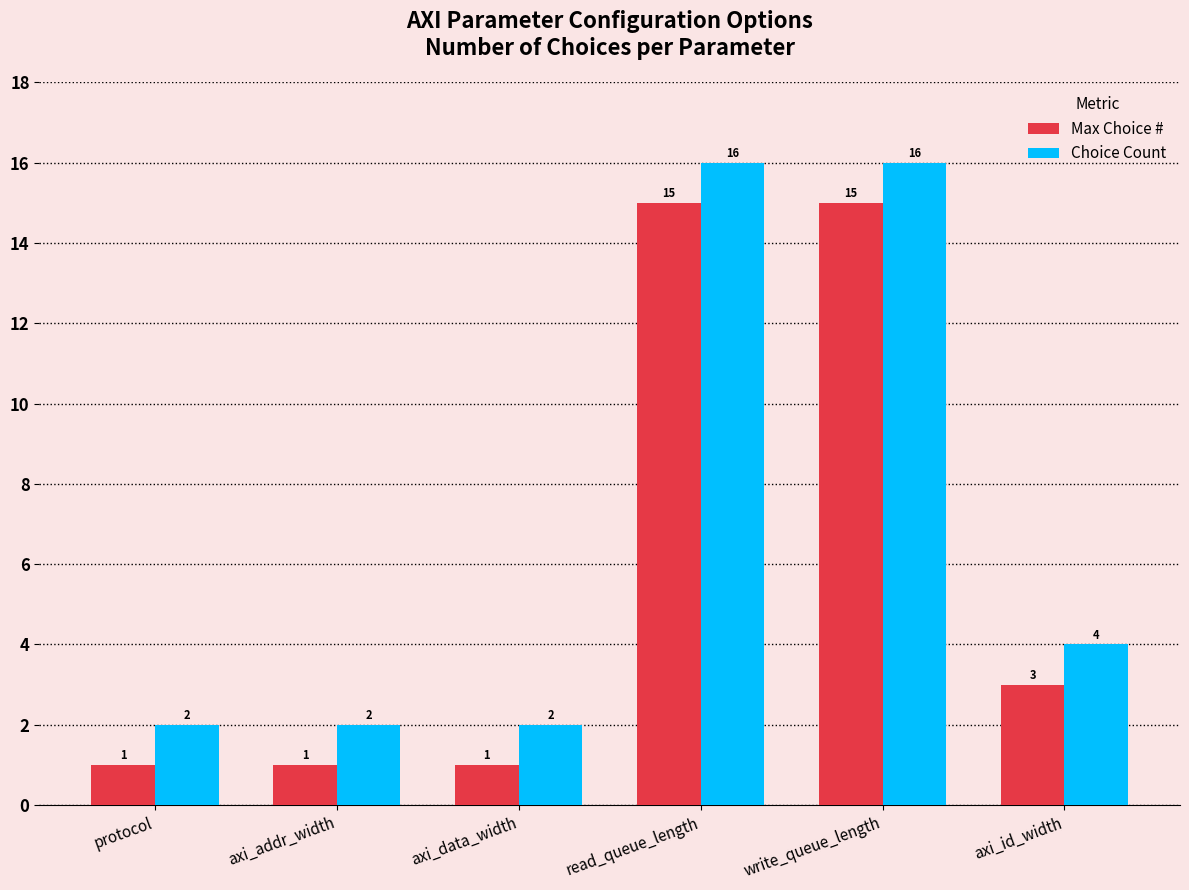

Are the bars grouped side by side (vs. stacked)?

Yes